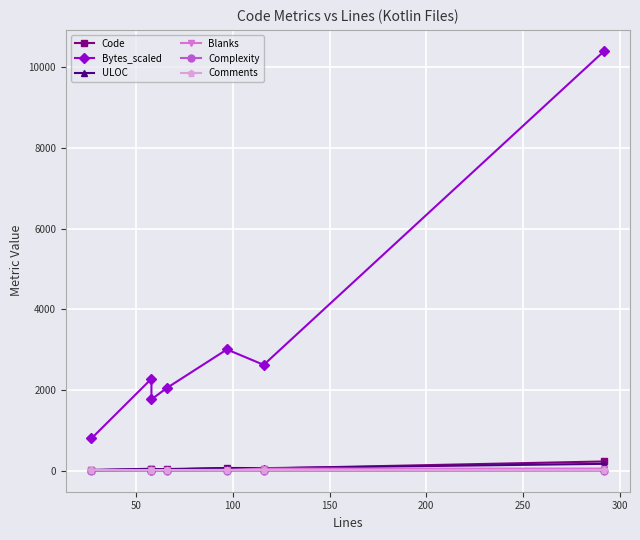

What is the sum of all ULOC values?

449